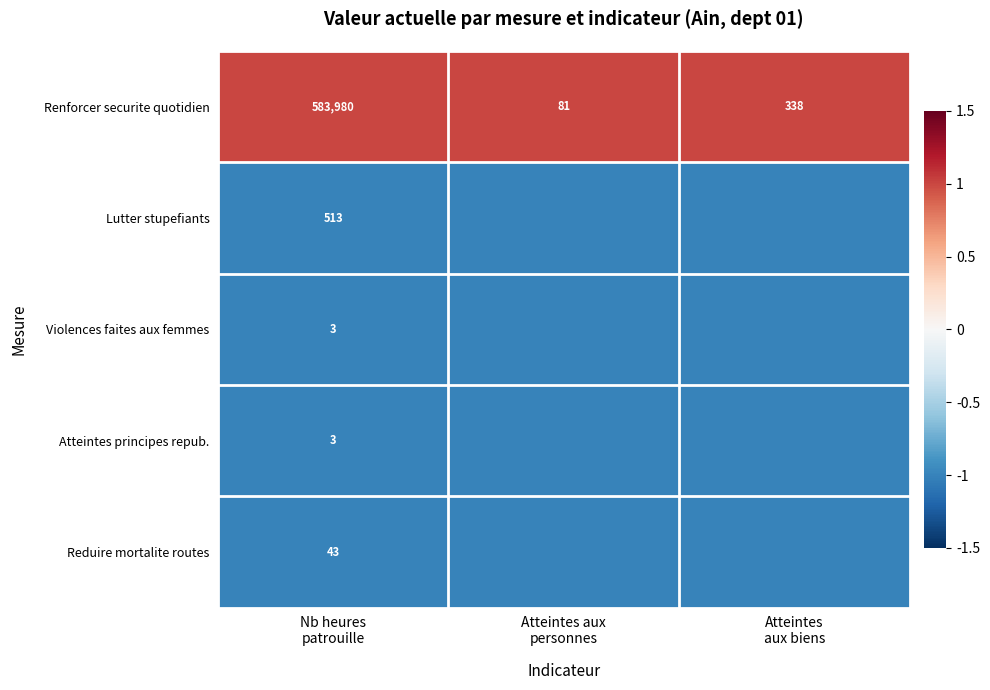

Which series has the widest spread of values?

Lutter stupefiants